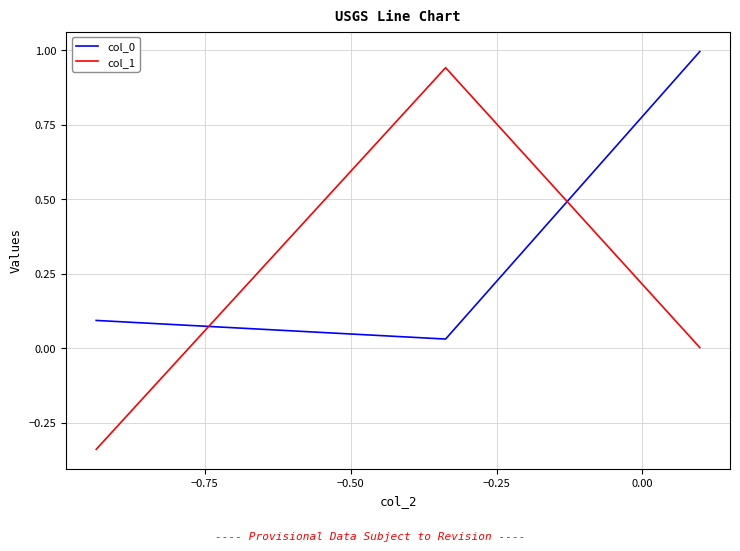

What is the difference between the maximum and minimum values in the col_0 series?

1.0